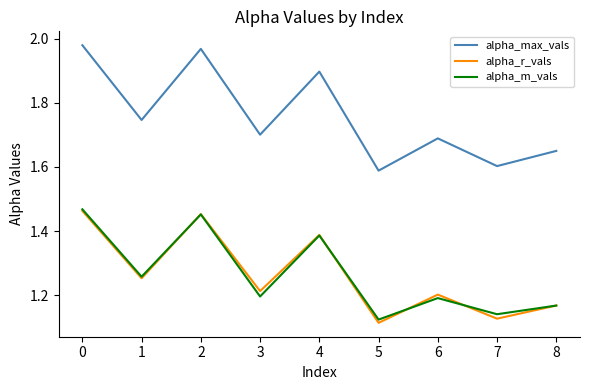

True or false: alpha_m_vals and alpha_max_vals intersect in this chart.

False